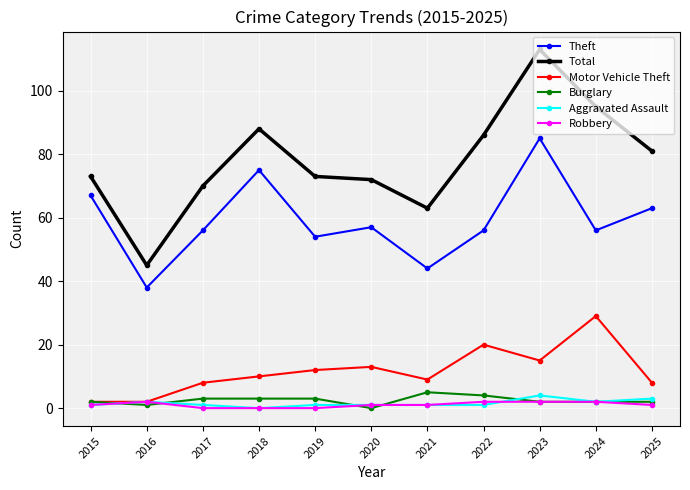

Is the value of Robbery at 2015 greater than the value of Burglary at 2021?

No